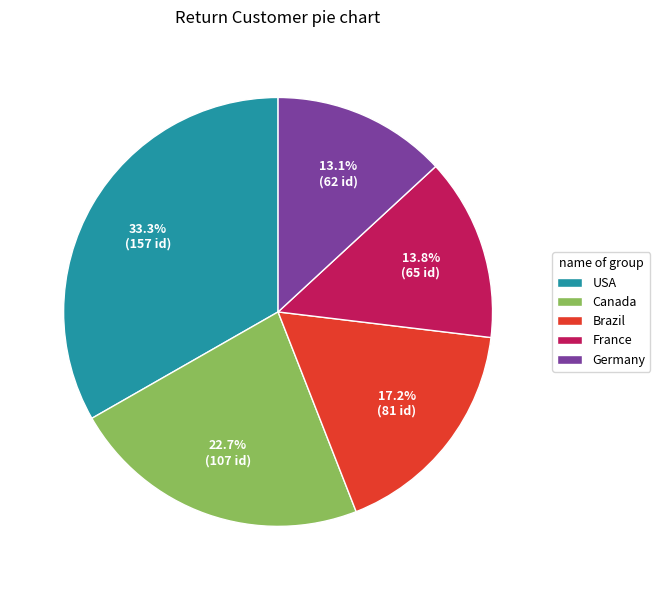

Does Germany represent more than half of the total?

No